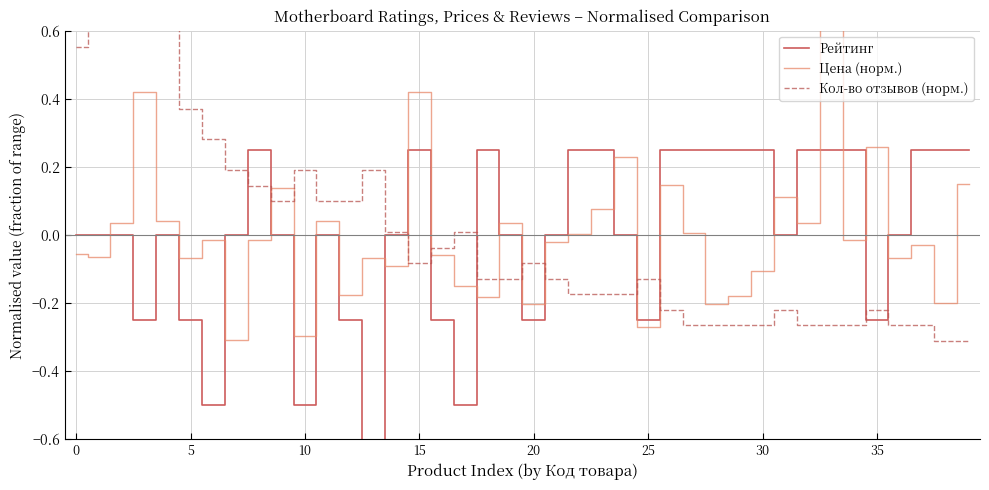

Which series has the largest range (max minus min)?

Рейтинг